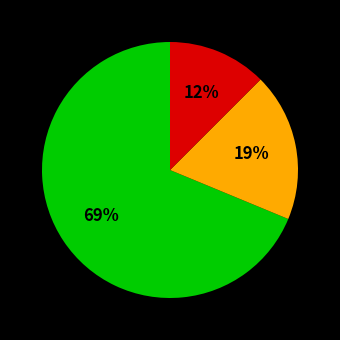

Is there any slice that represents more than half of the pie?

Yes